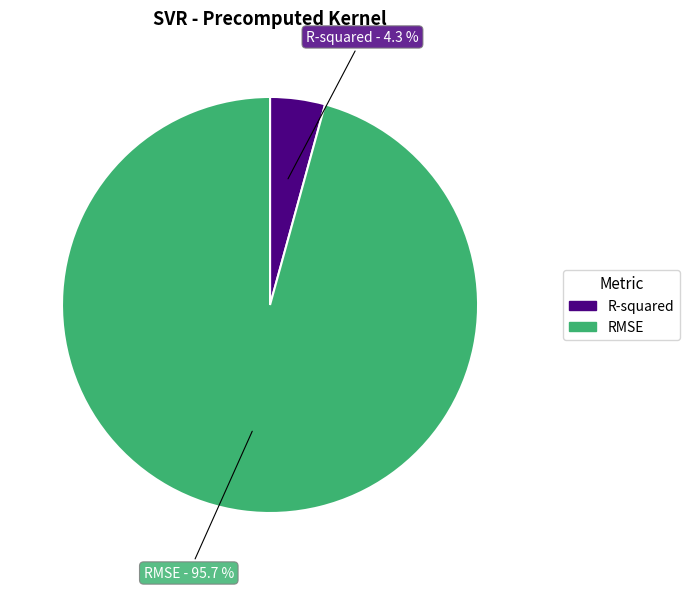

What percentage is NOT represented by R-squared?

95.7%